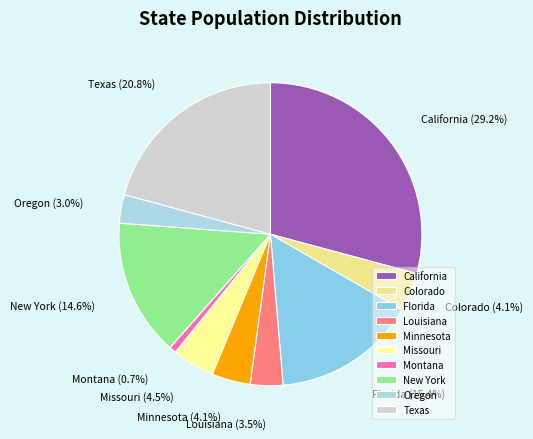

Is the sum of Florida and Missouri greater than half?

No